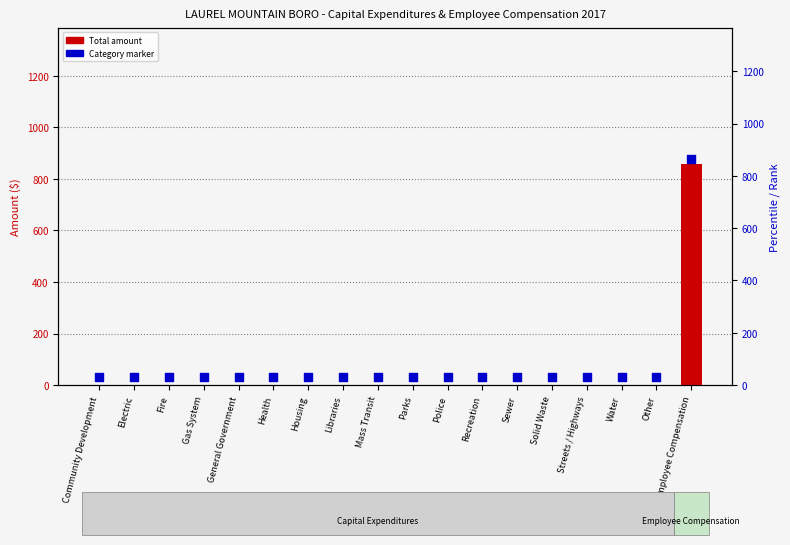

Which series reaches the minimum Y coordinate?

Total Capital / Compensation